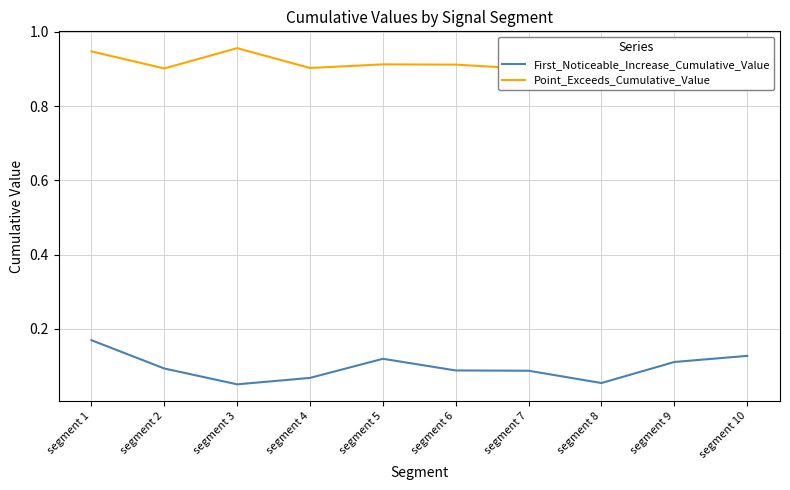

Which series has the widest spread of values?

First_Noticeable_Increase_Cumulative_Value